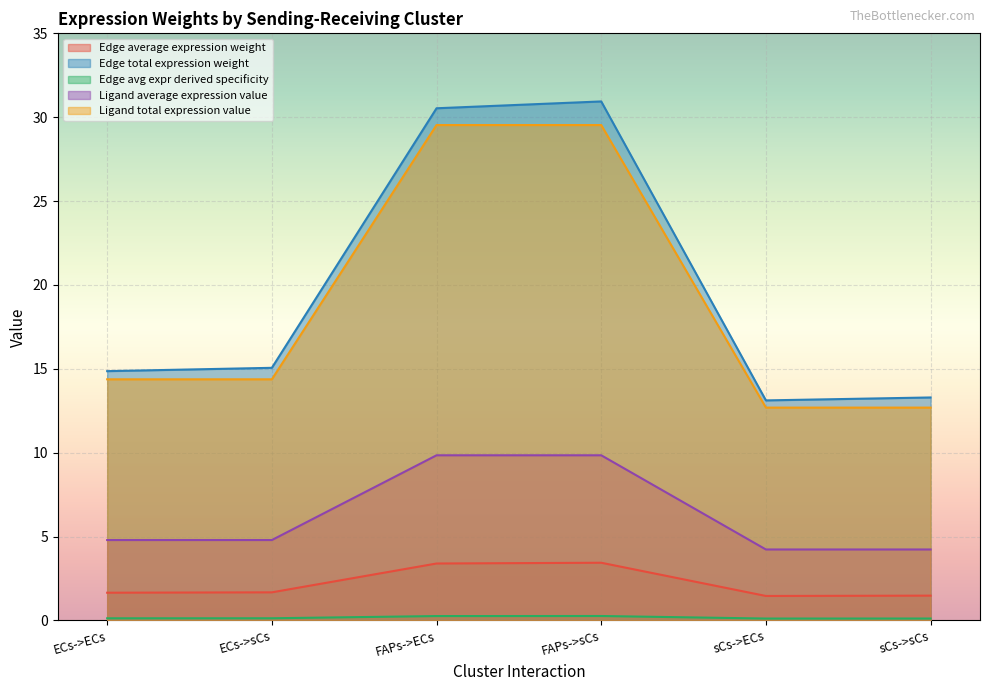

Rank the series by their maximum value, from highest to lowest.

Edge total expression weight, Ligand total expression value, Ligand average expression value, Edge average expression weight, Edge avg expr derived specificity